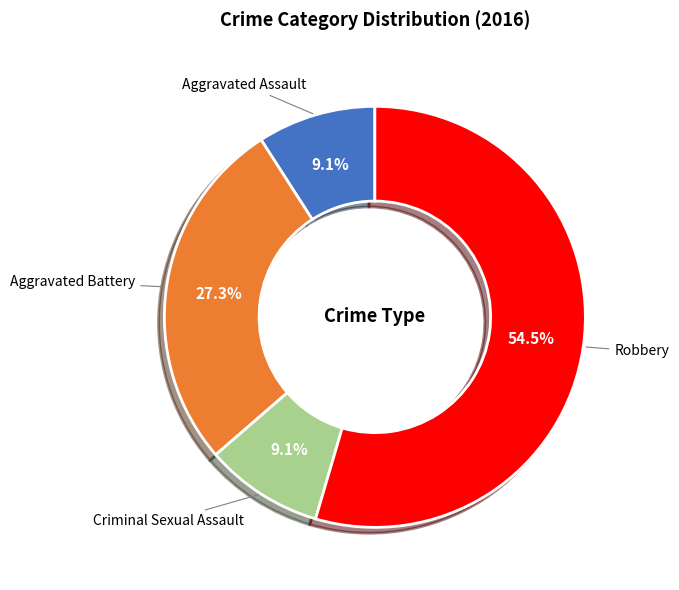

Which category has the biggest portion of the pie?

Robbery